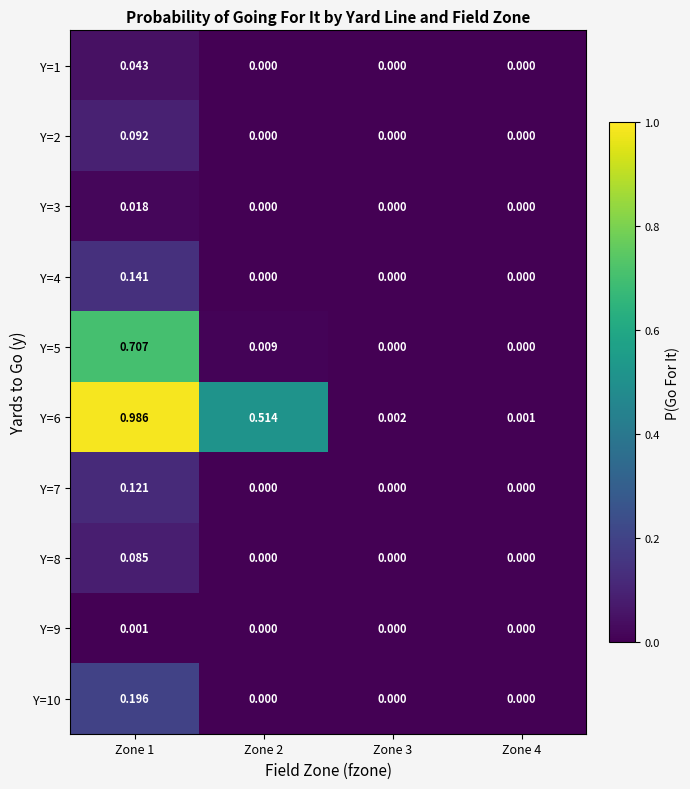

How many series are shown in this chart?

10